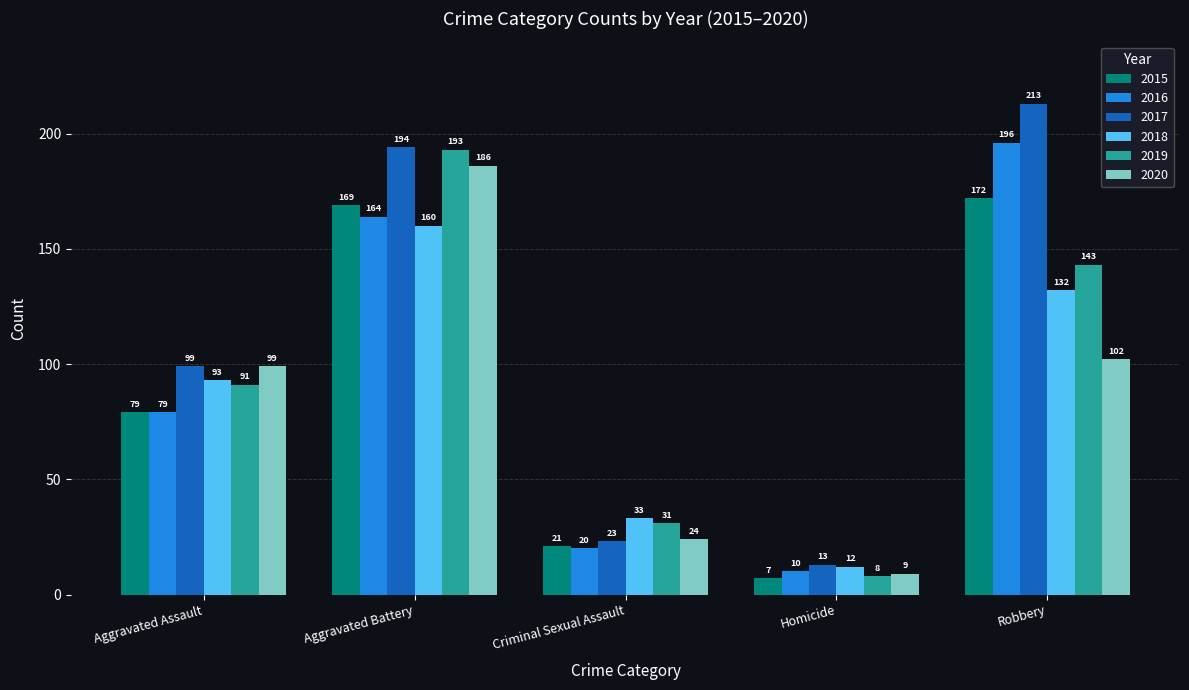

Which series has the widest spread of values?

2017